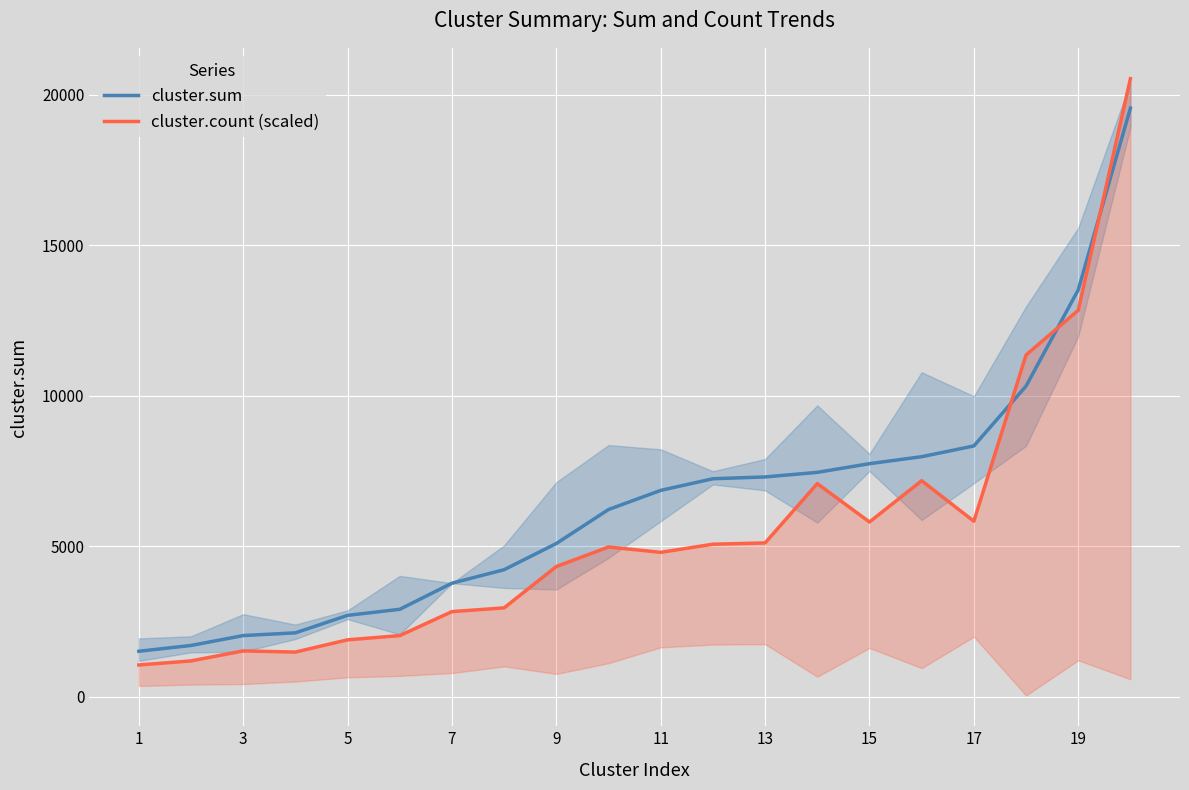

How many values in the cluster.count (scaled) series exceed 4978?

10